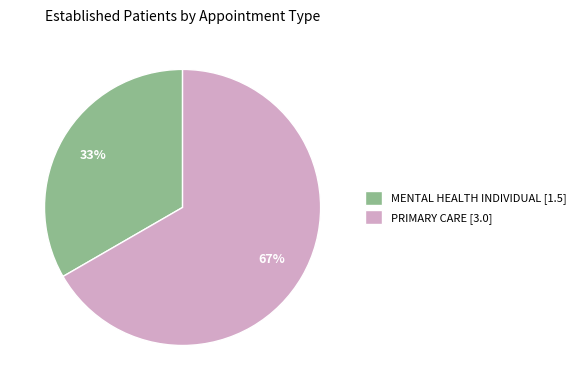

Count the number of slices in the pie.

2